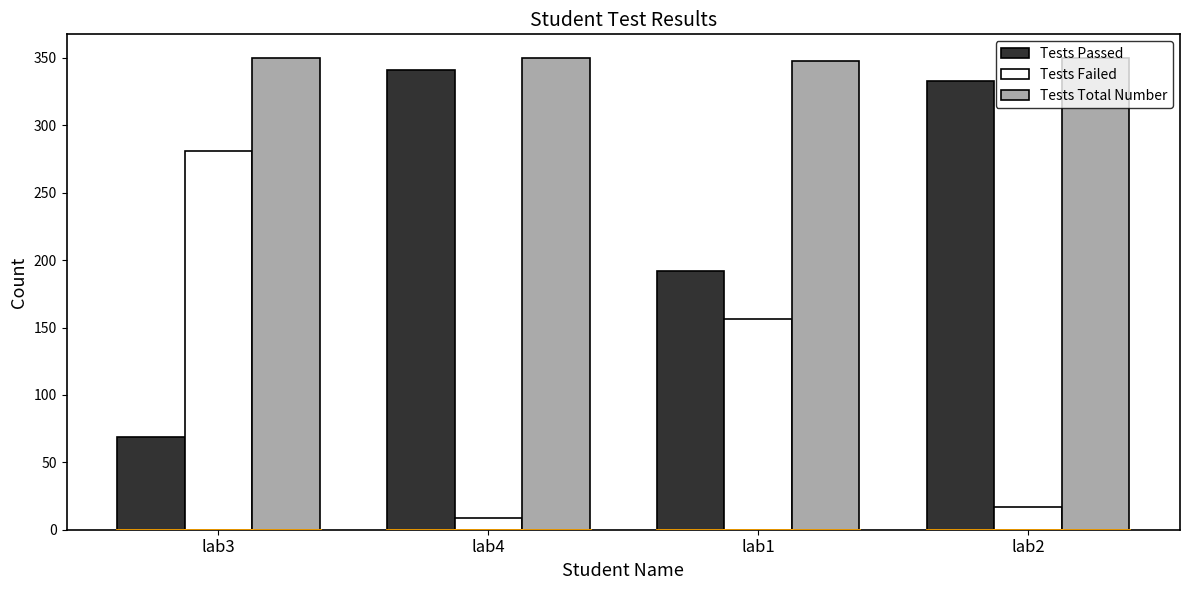

Is the value of Tests Total Number at lab3 greater than the value of Tests Passed at lab3?

Yes